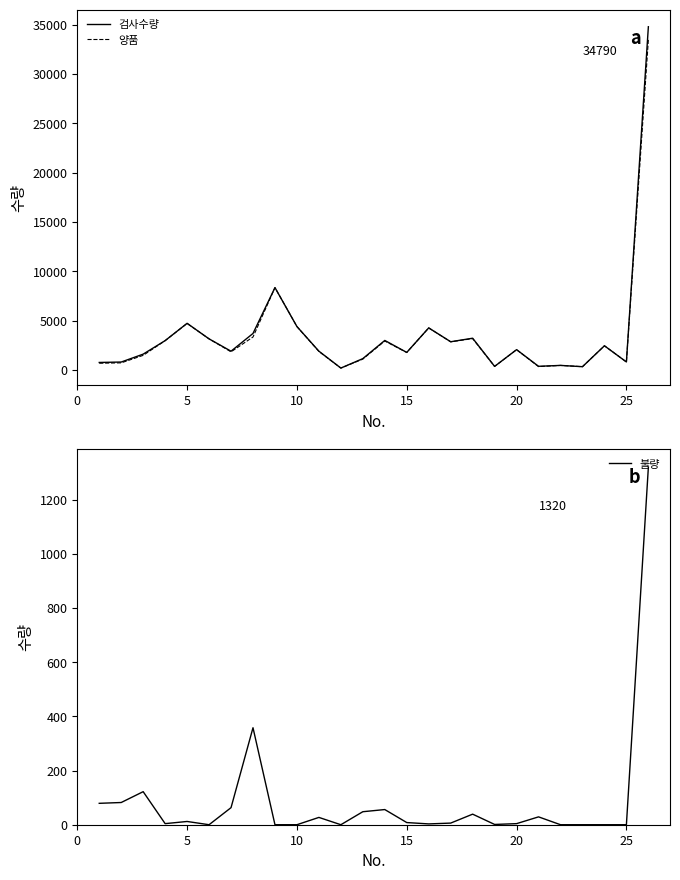

What is the highest value of the 불량 series?

1320